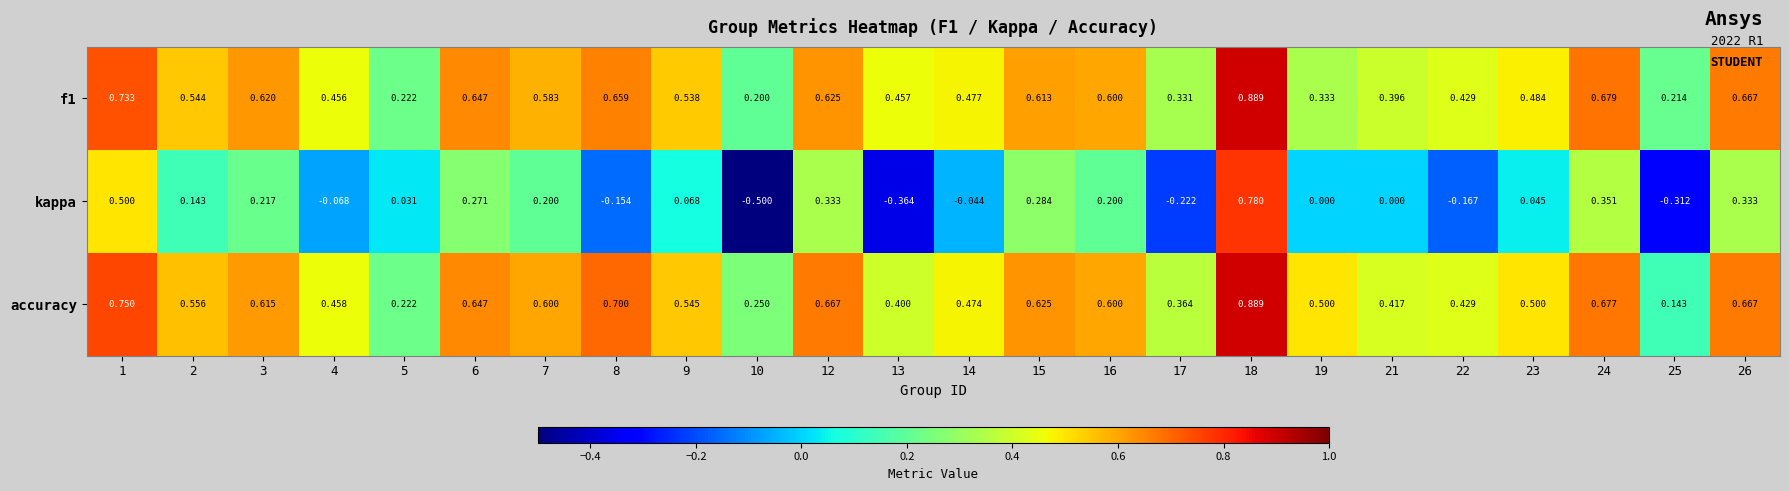

What is the total value across all series at 6?

1.6